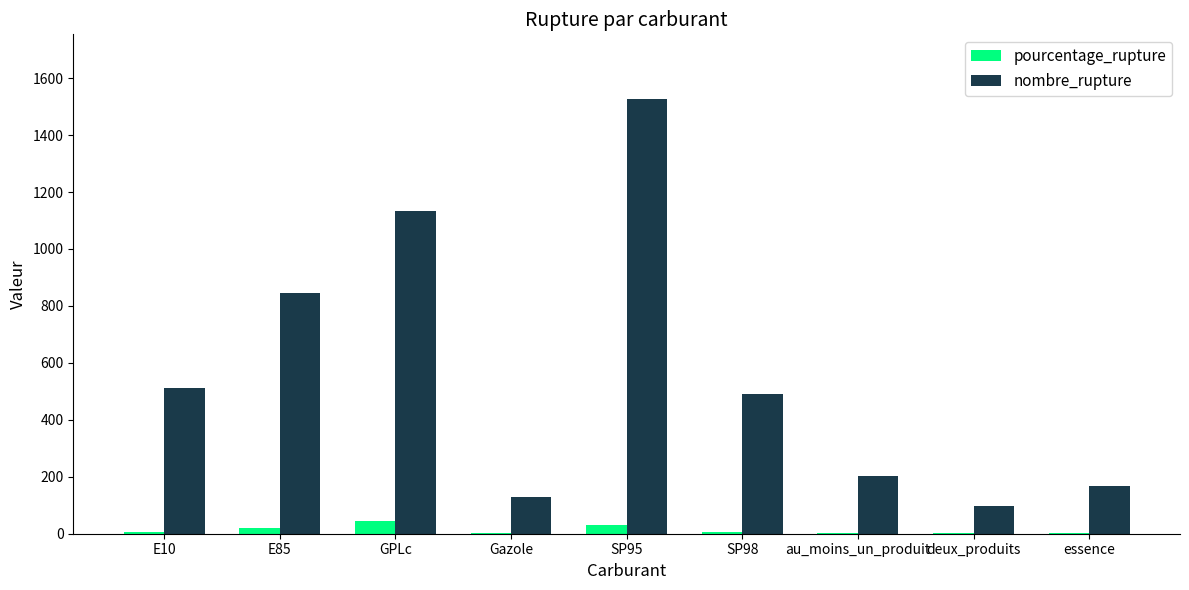

Are the bars horizontal?

No